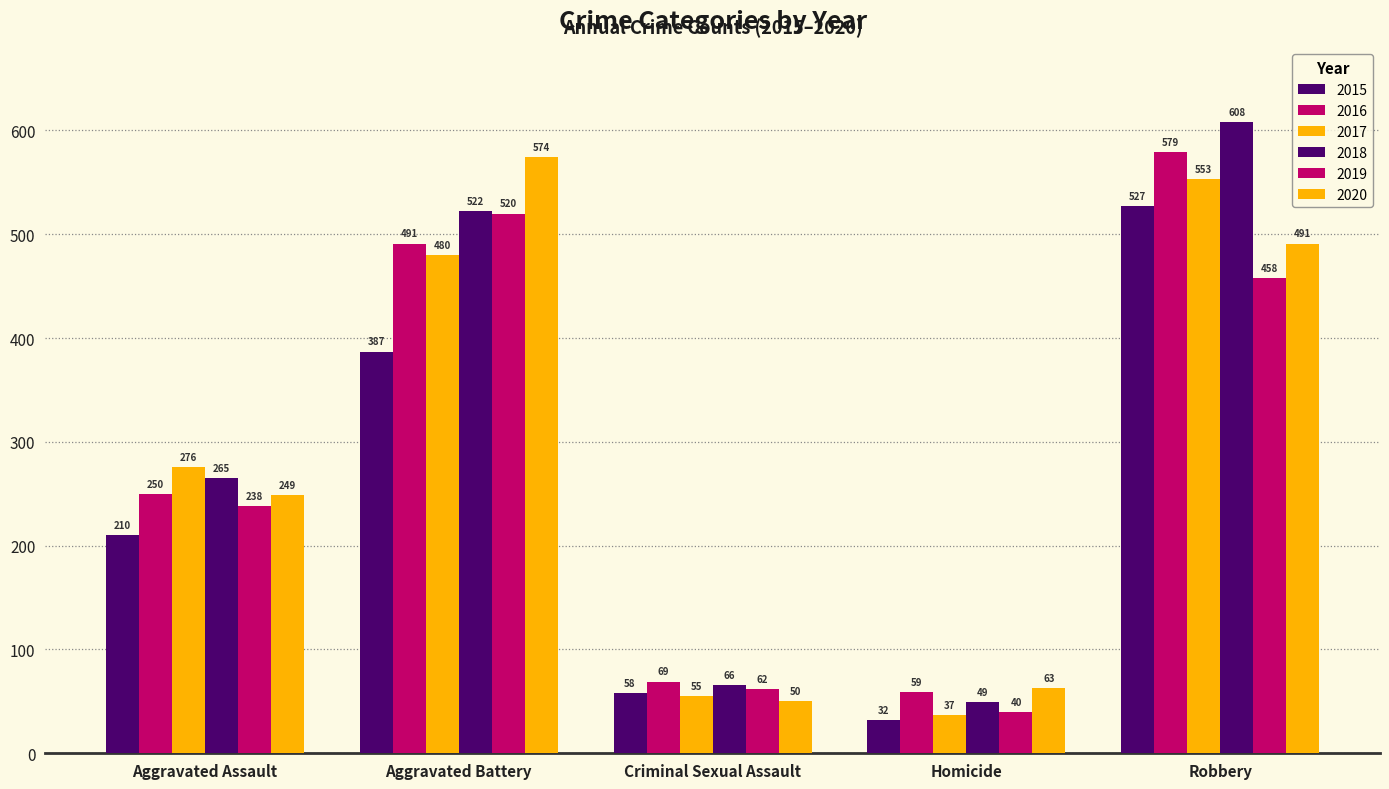

What is the difference between the highest and lowest values at Robbery?

150